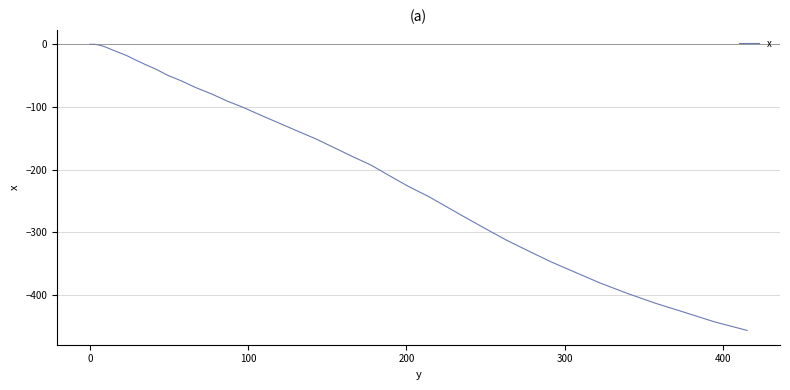

How many categories are shown in the chart?

40